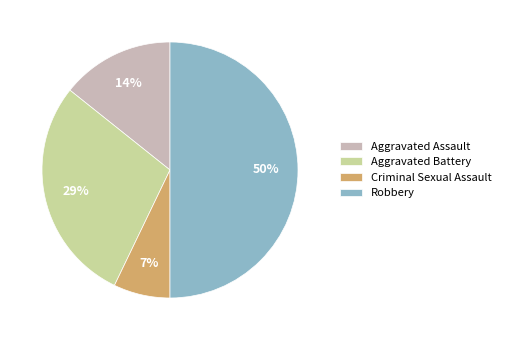

What is the ratio of the value at Aggravated Assault to the value at Aggravated Battery?

0.5